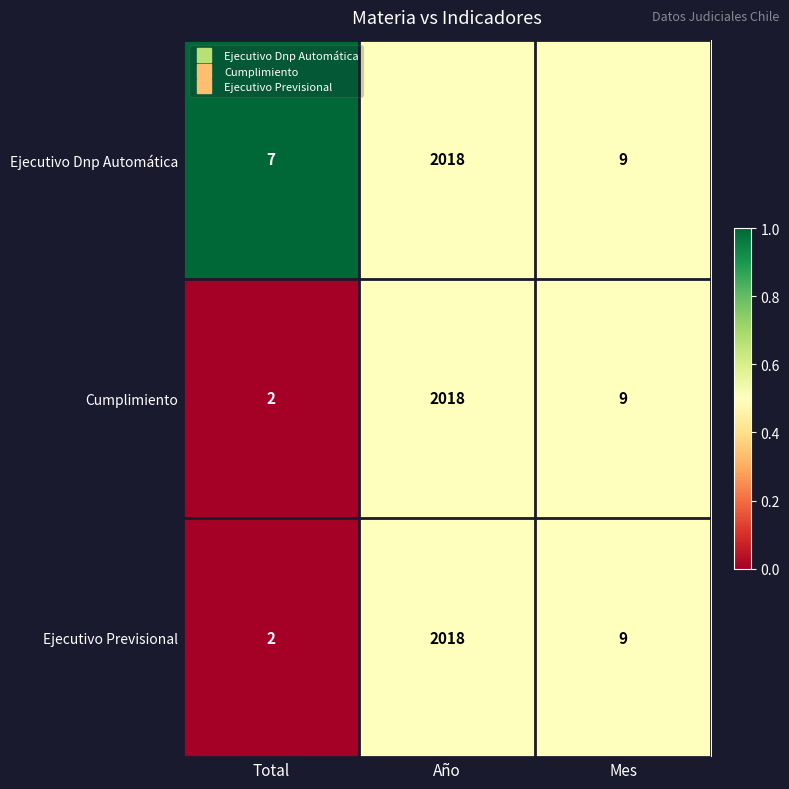

Rank the categories by Ejecutivo Previsional value from highest to lowest.

Año, Mes, Total